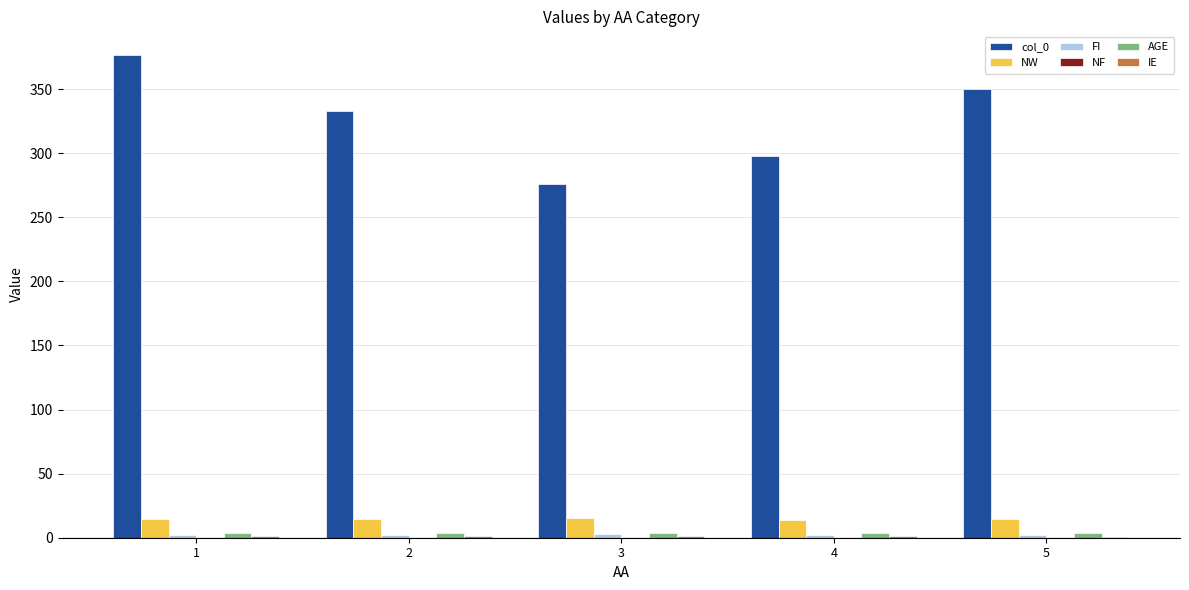

Is the value of NW at 3 greater than the value of col_0 at 1?

No